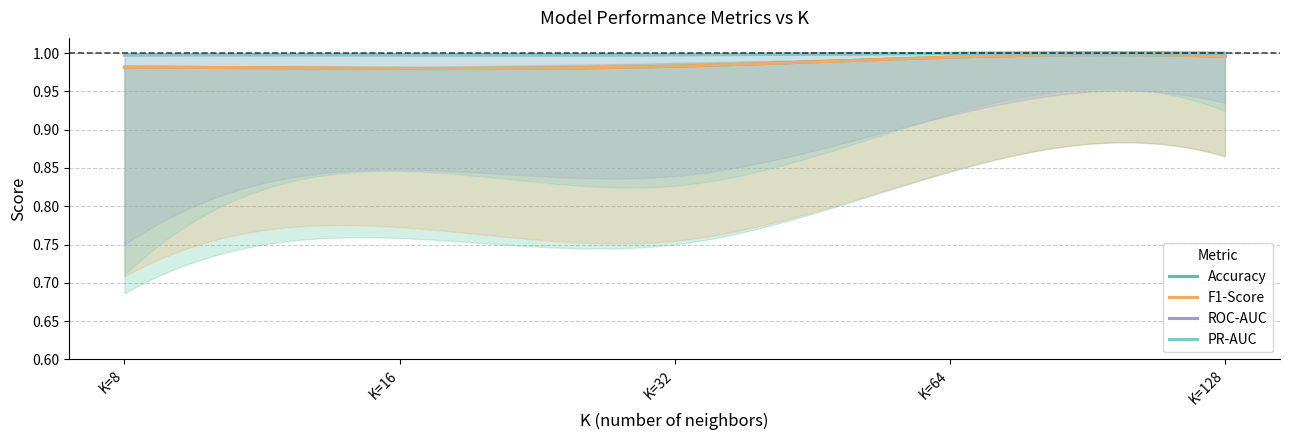

Which series has the largest range (max minus min)?

Accuracy